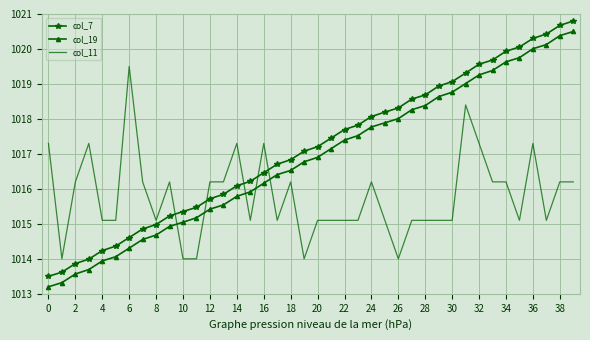

What is the minimum value for col_7?

1013.5